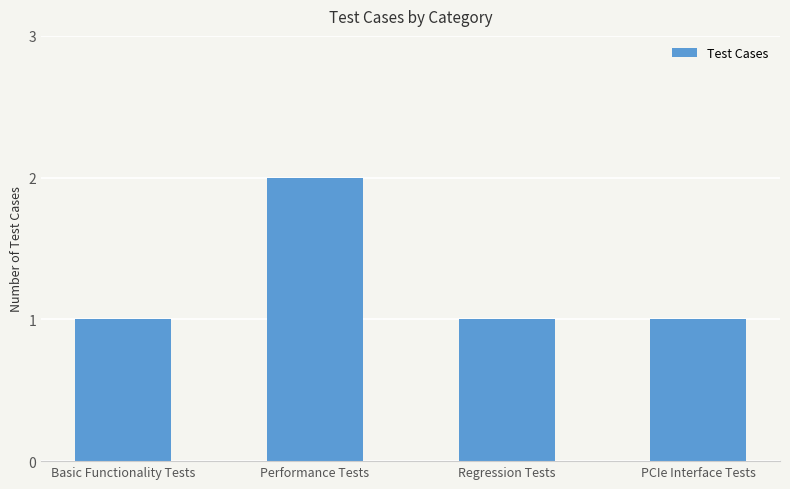

What is the ratio of the value at Regression Tests to the value at Performance Tests?

0.5